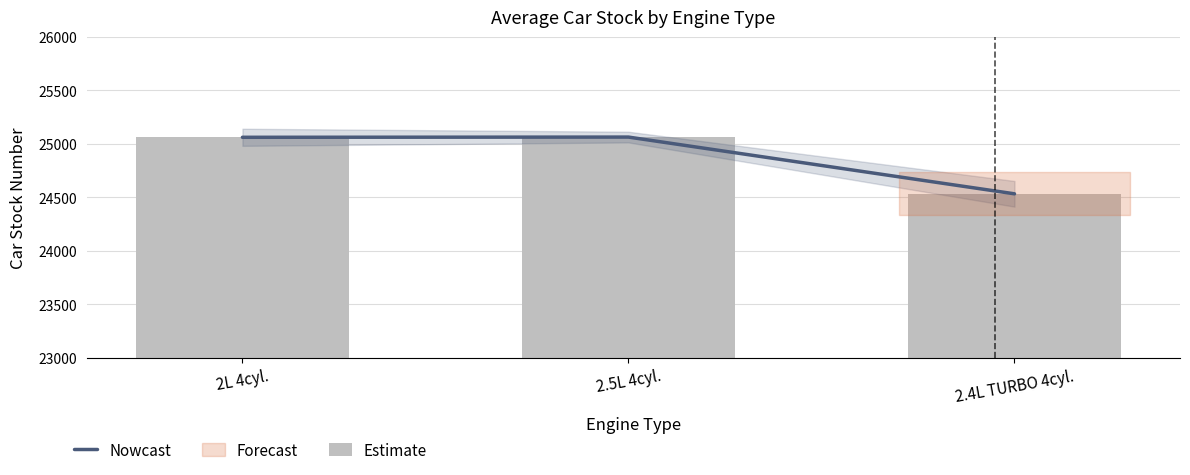

List the labels in order of Estimate value, smallest first.

2.4L TURBO 4cyl., 2L 4cyl., 2.5L 4cyl.